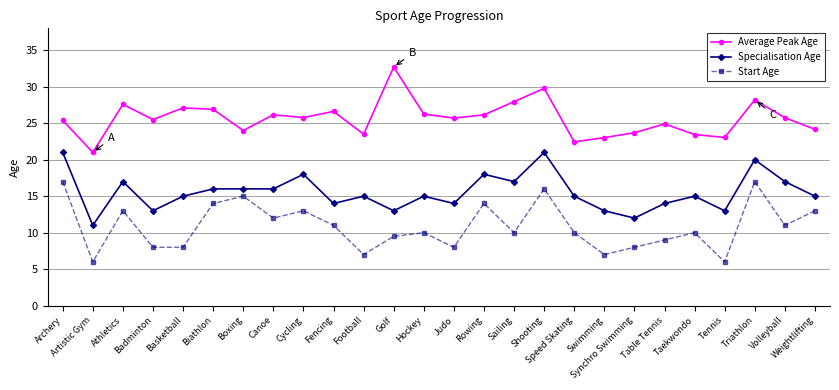

What is the sum of all Specialisation Age values?

404.0